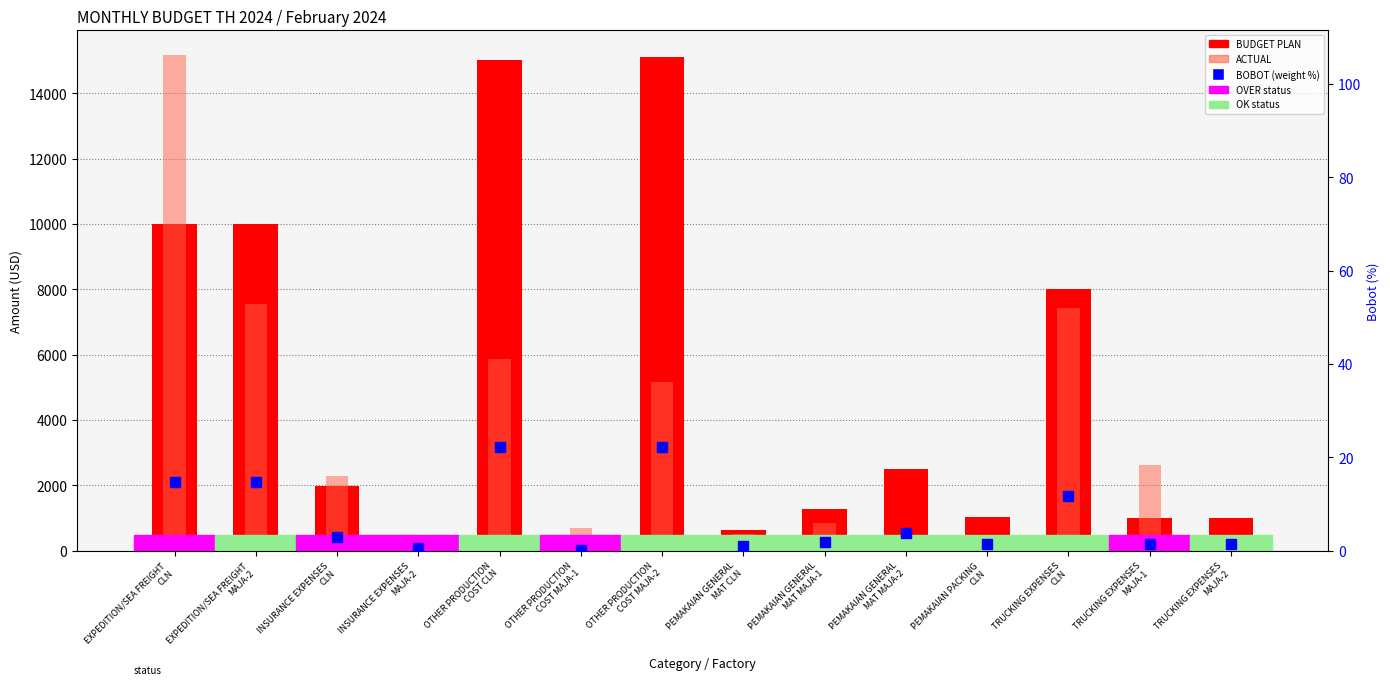

Where does the data first go above 2?

EXPEDITION/SEA FREIGHT
CLN